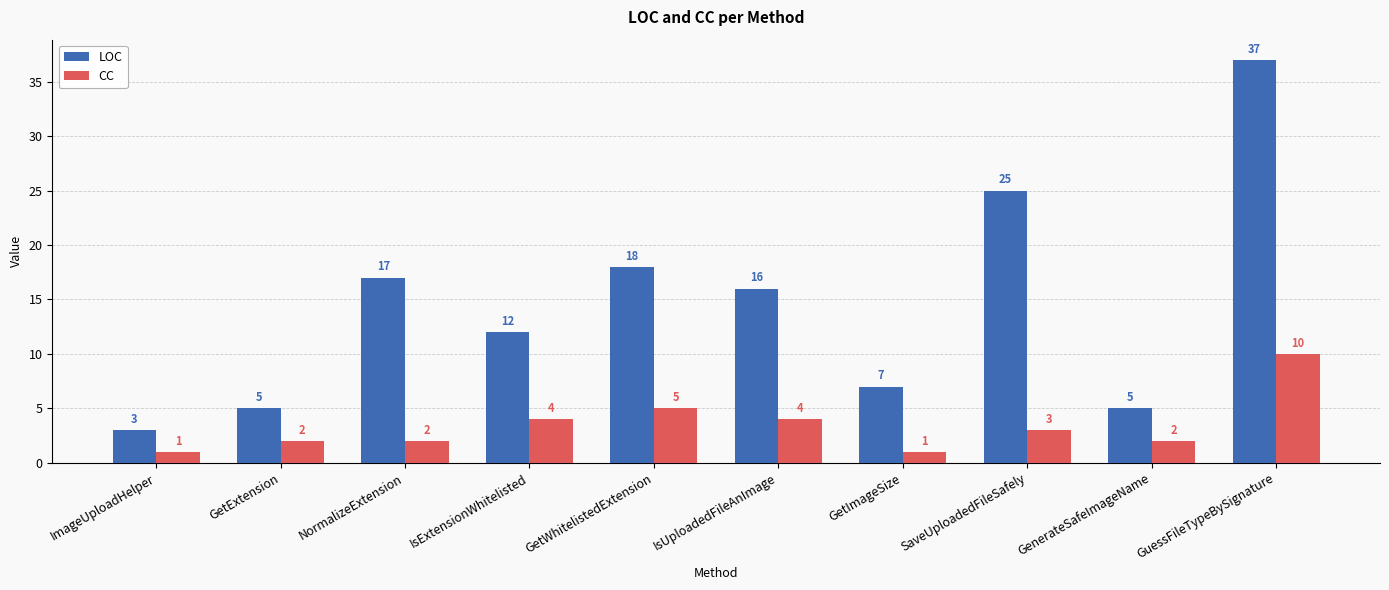

What are all the series names shown in the legend?

LOC, CC